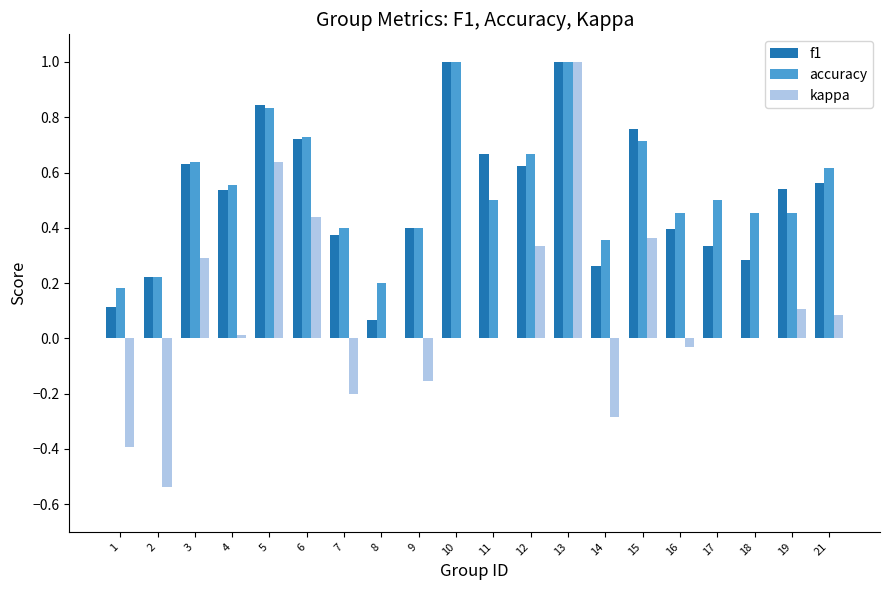

Which series changed the most between 4 and 5?

kappa